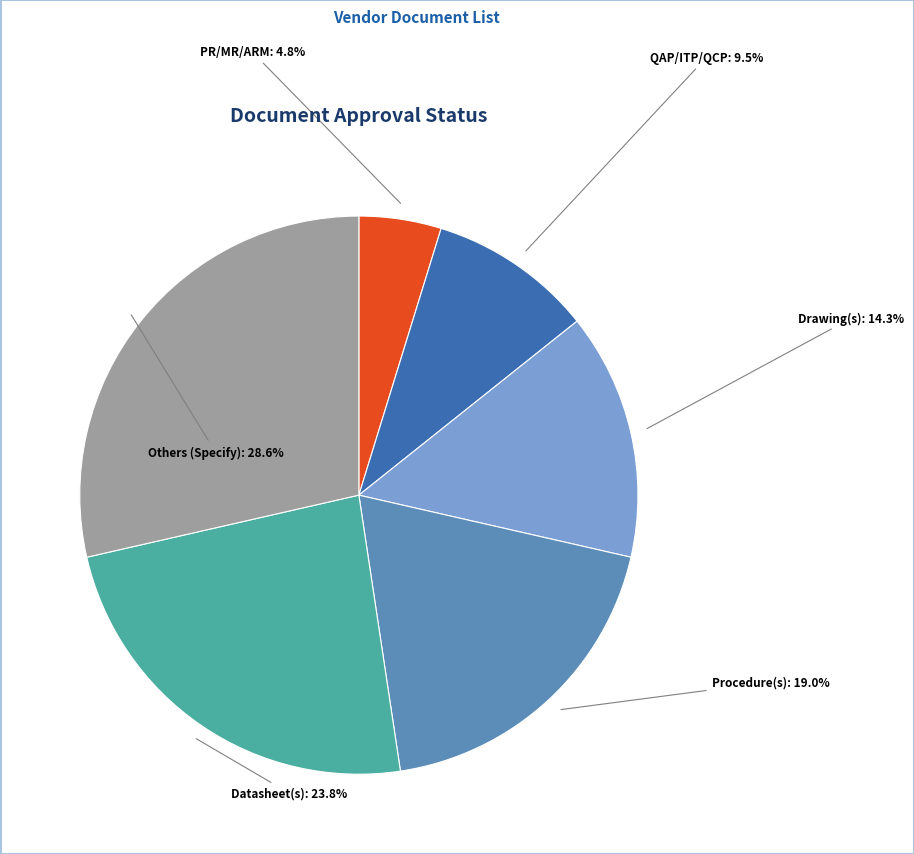

The Others (Specify) slice represents 29% of the pie. True or false?

True